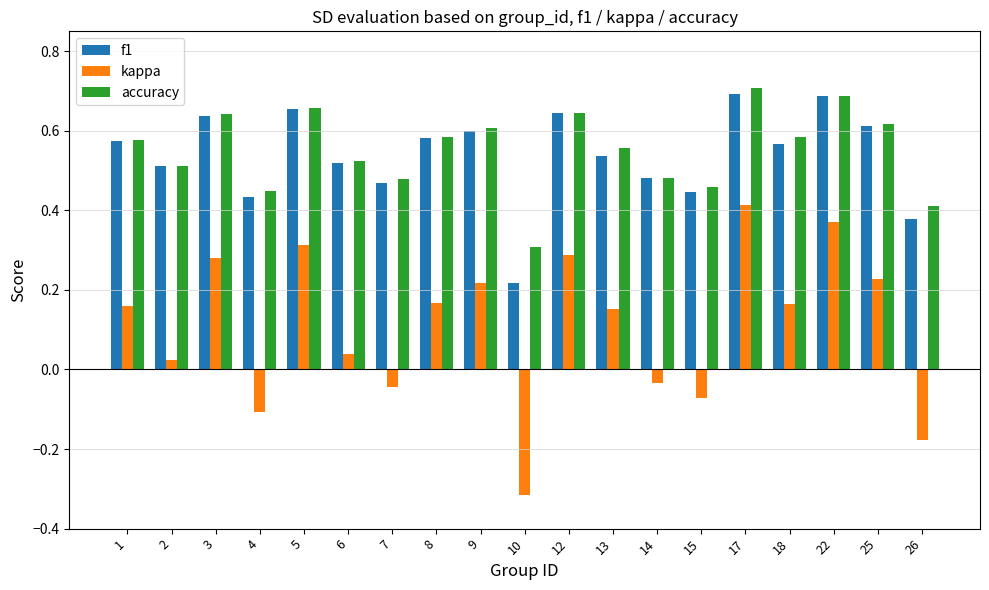

What is the sum of the accuracy values at 17 and 4?

1.2